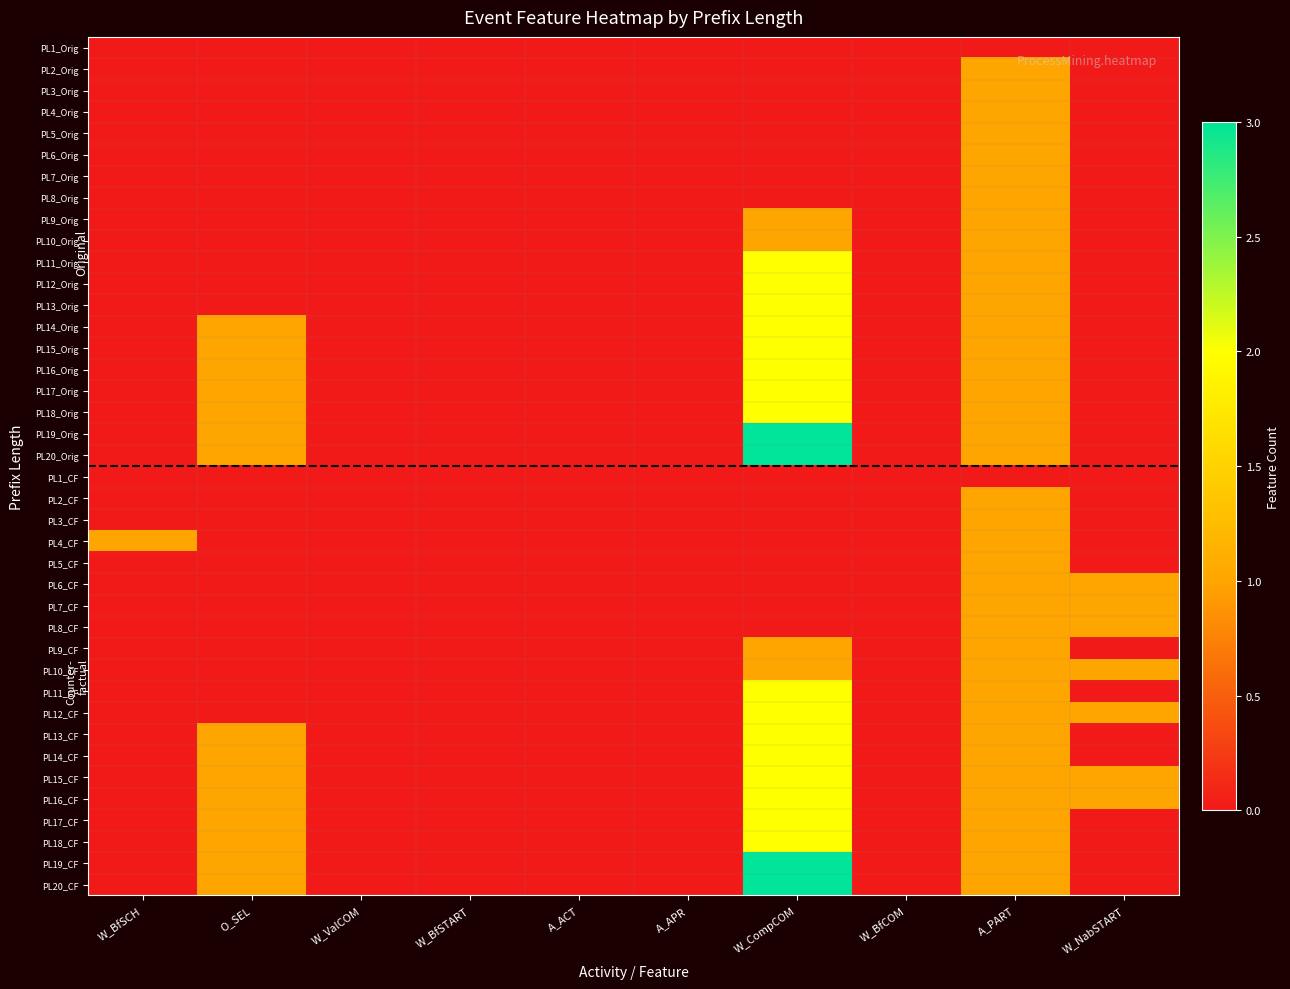

How many series are shown in this chart?

40